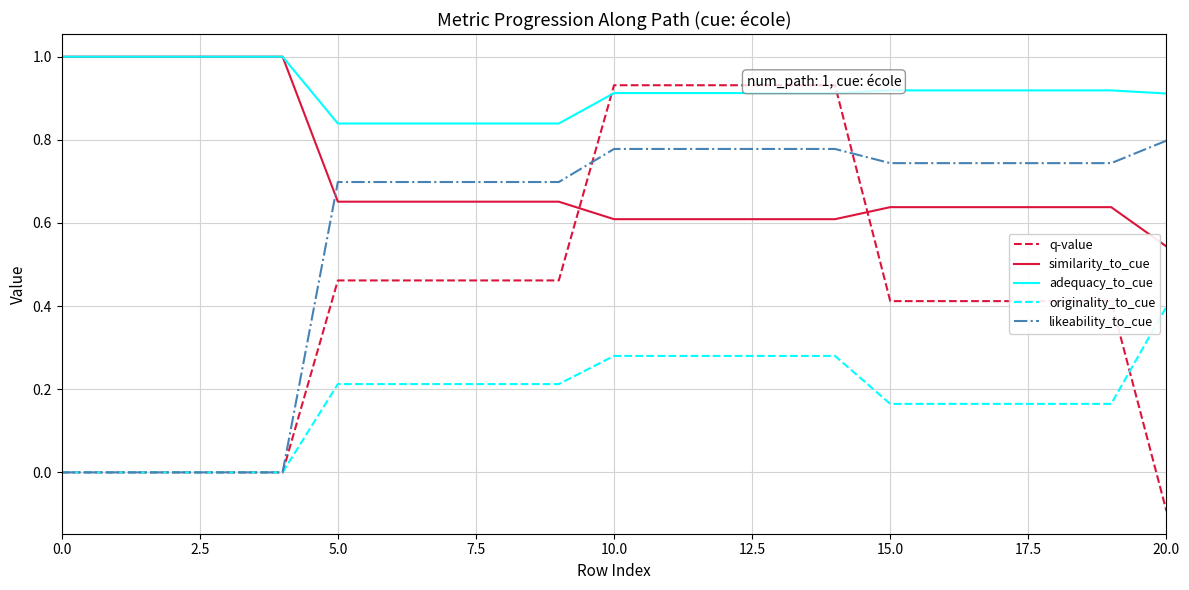

True or false: similarity_to_cue has more than 1 interior local peaks.

False